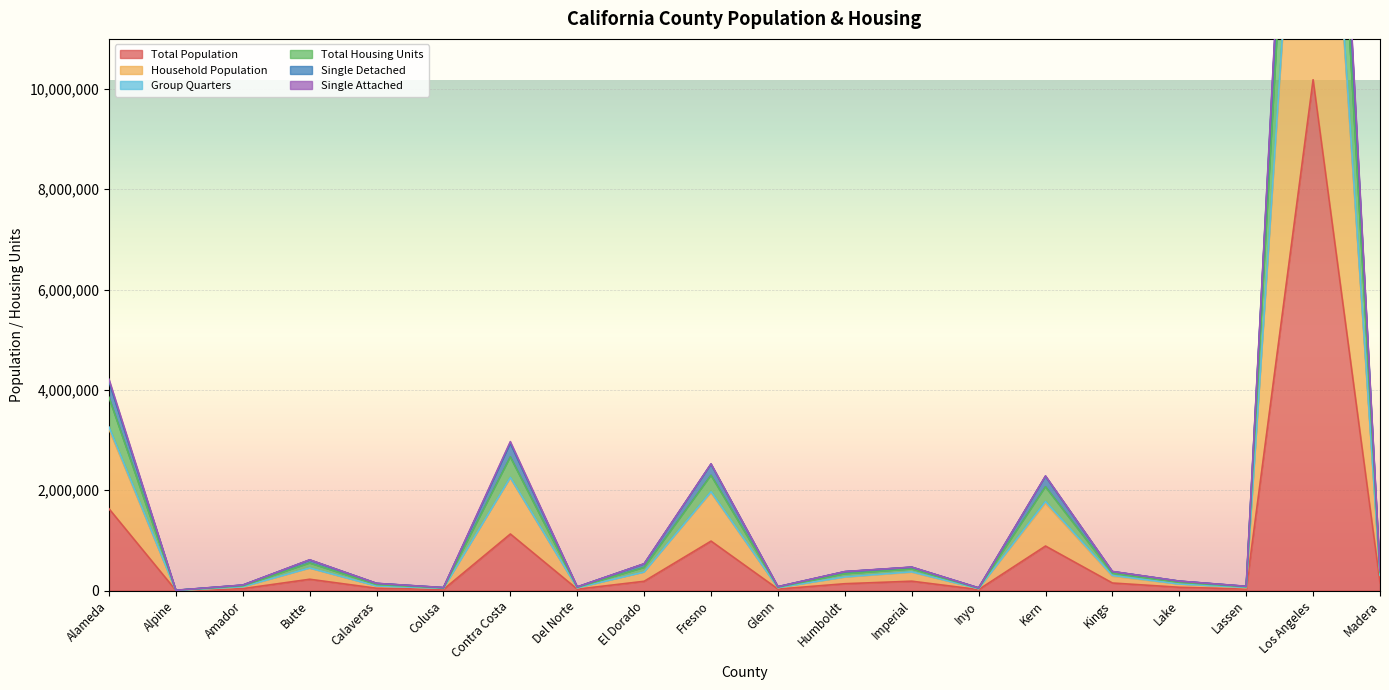

What are all the series names shown in the legend?

Total Population, Household Population, Group Quarters, Total Housing Units, Single Detached, Single Attached